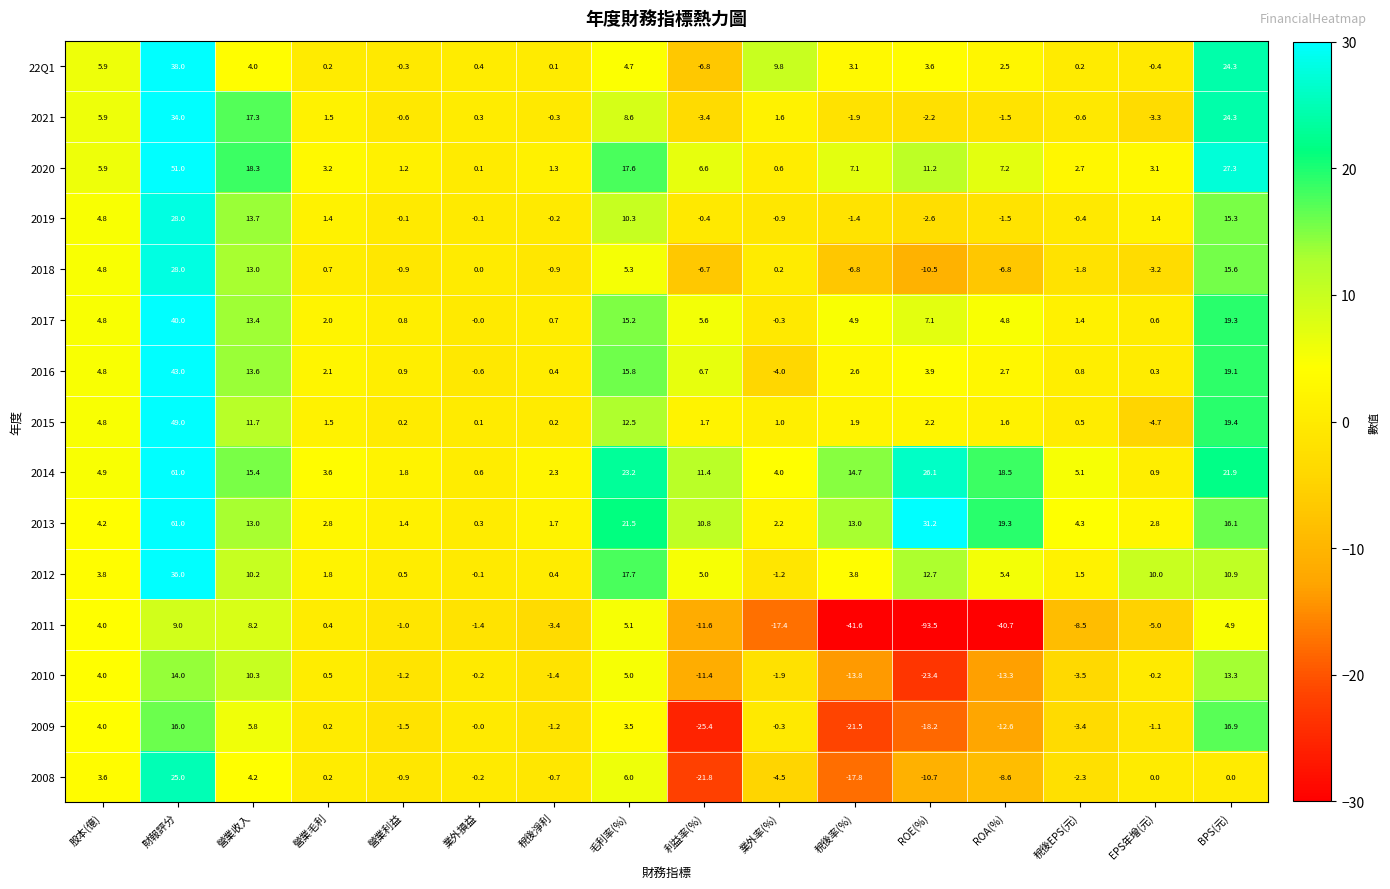

The 2014 series shows 4.9 at 股本(億). True or false?

True